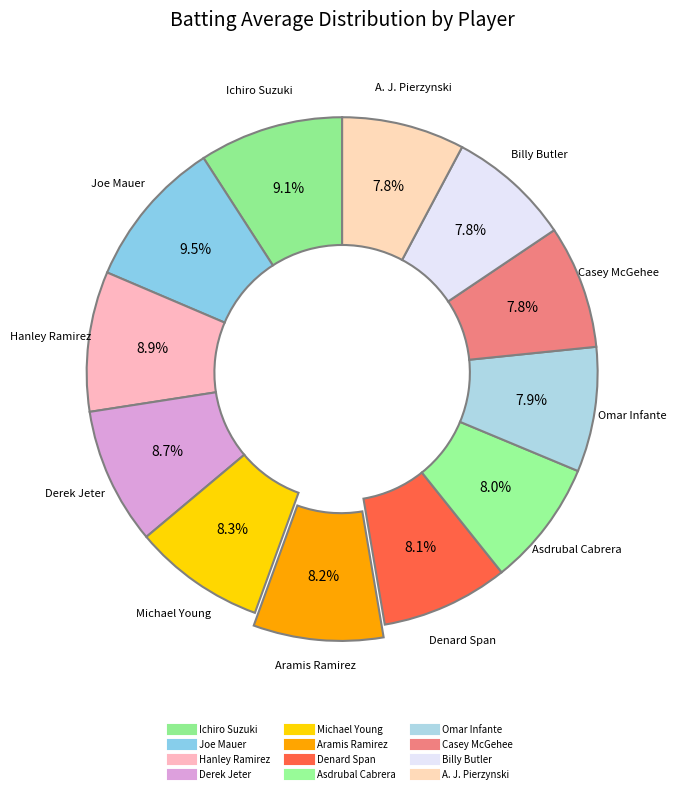

To the nearest percent, what portion does Joe Mauer represent?

9%